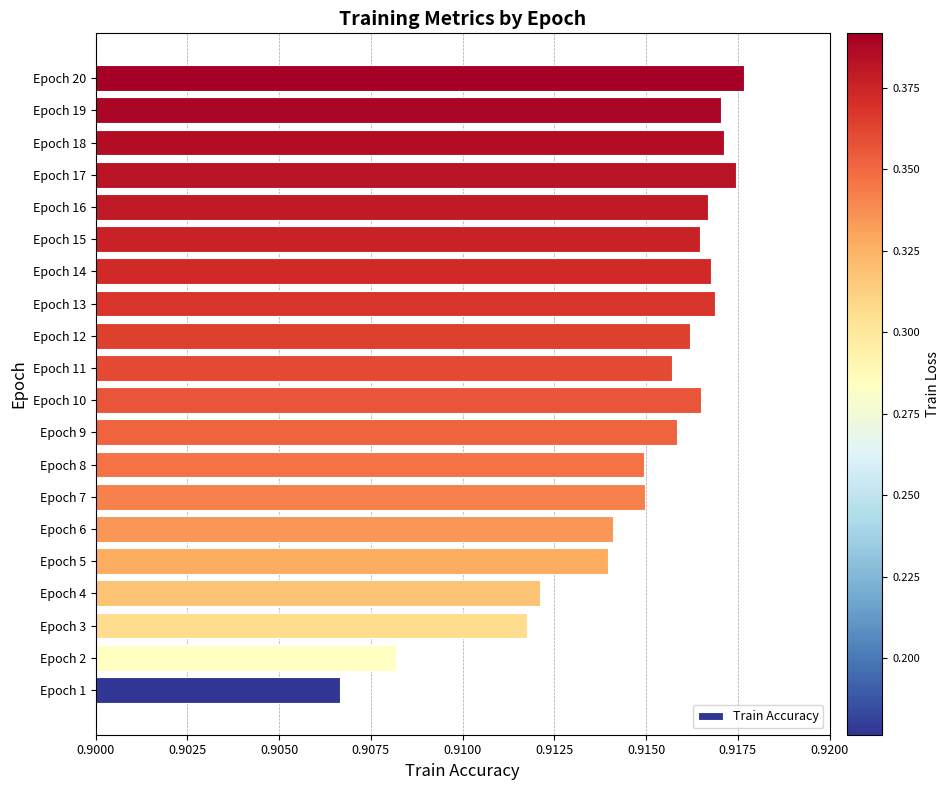

Which category has the lowest value across all series?

Epoch 1